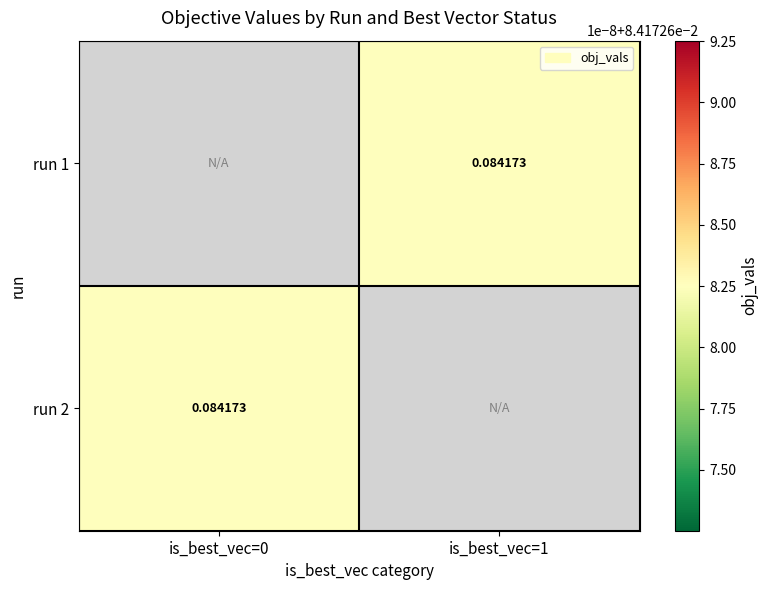

How many values in run 2 are above zero?

1